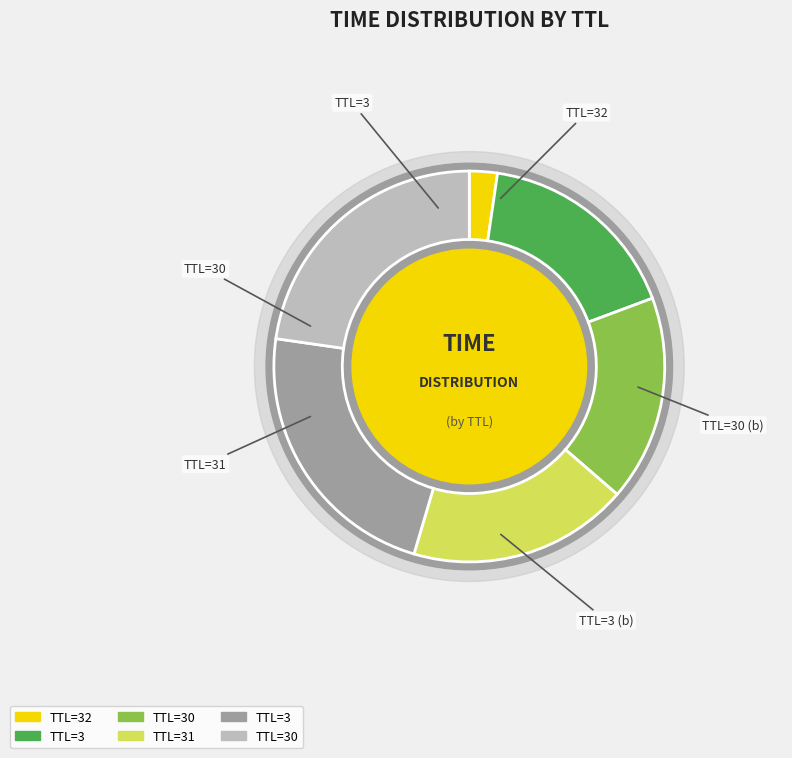

Rank the categories by value from highest to lowest.

30, 3, 31, 30, 3, 32